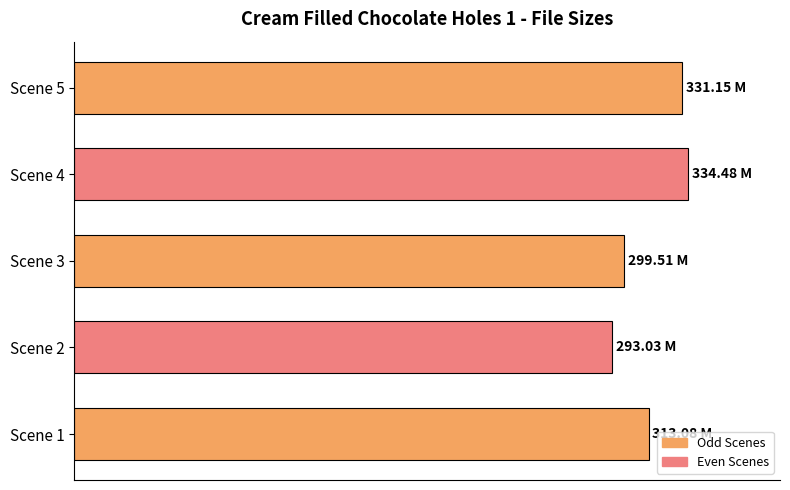

What is the difference between the maximum and minimum values?

41.5